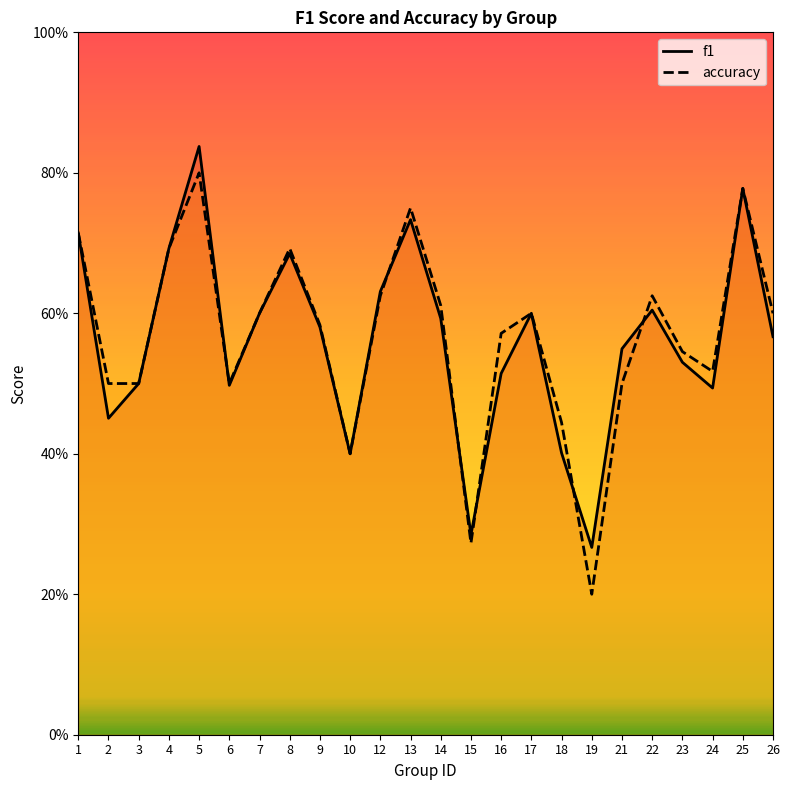

Which series has the largest total across all categories?

accuracy